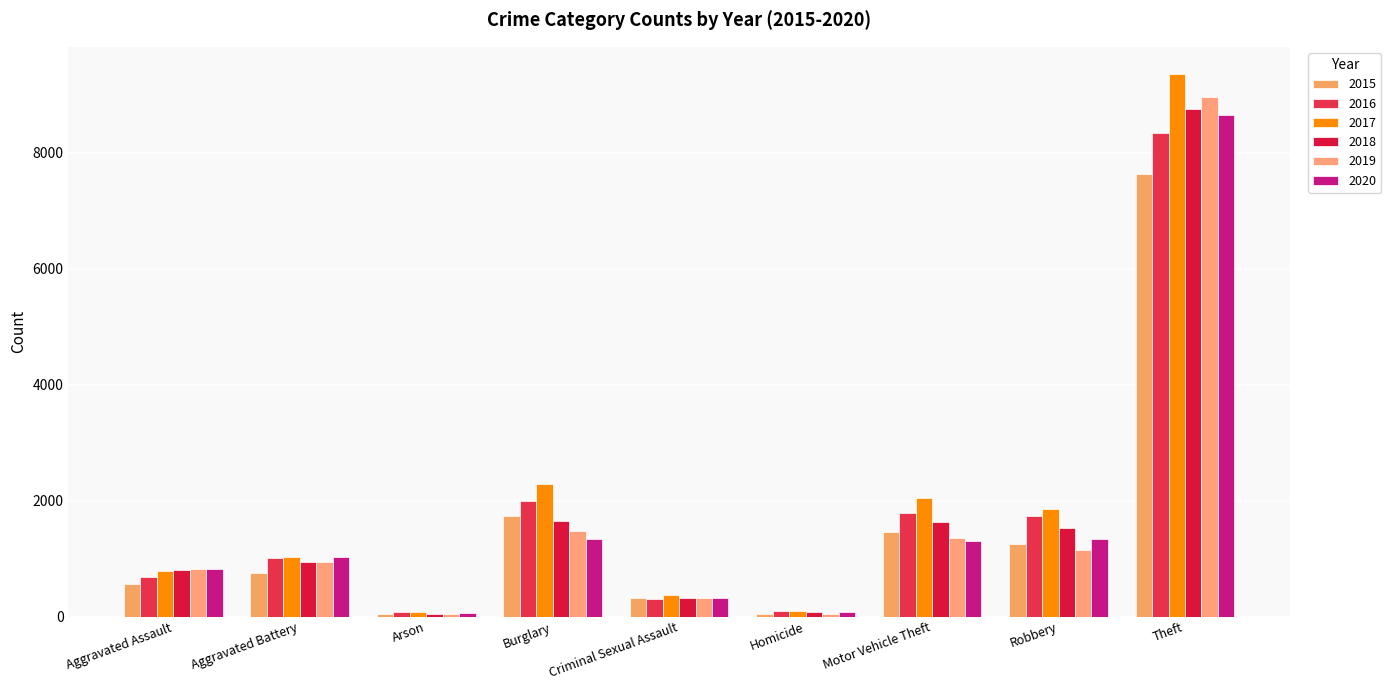

How many bars are there in total?

54